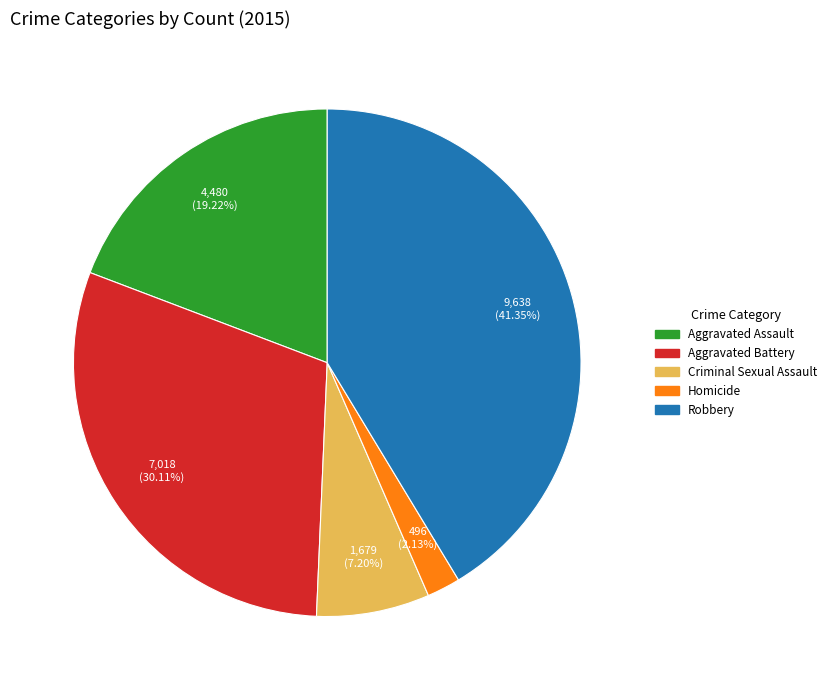

Is it true that Homicide is 9% of the pie?

False